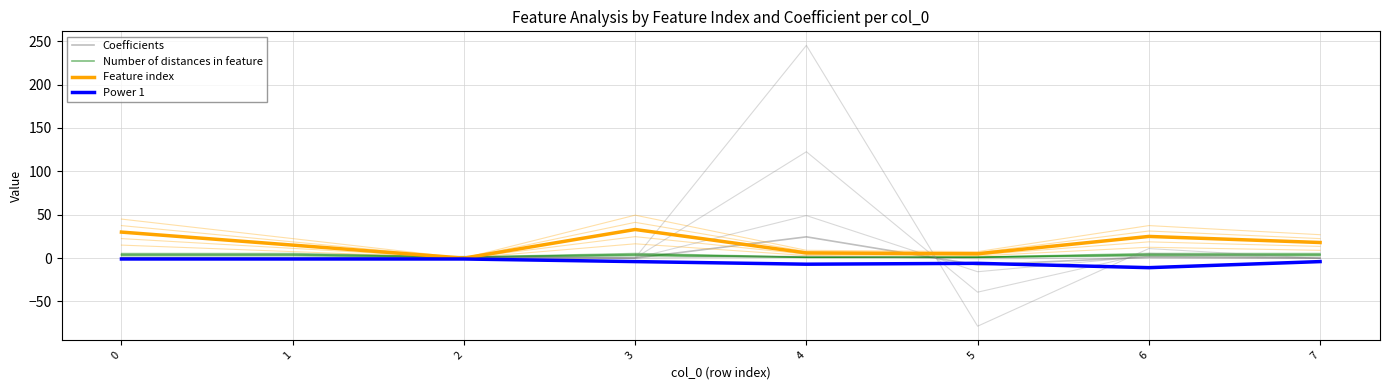

Does the chart have visible grid lines?

Yes